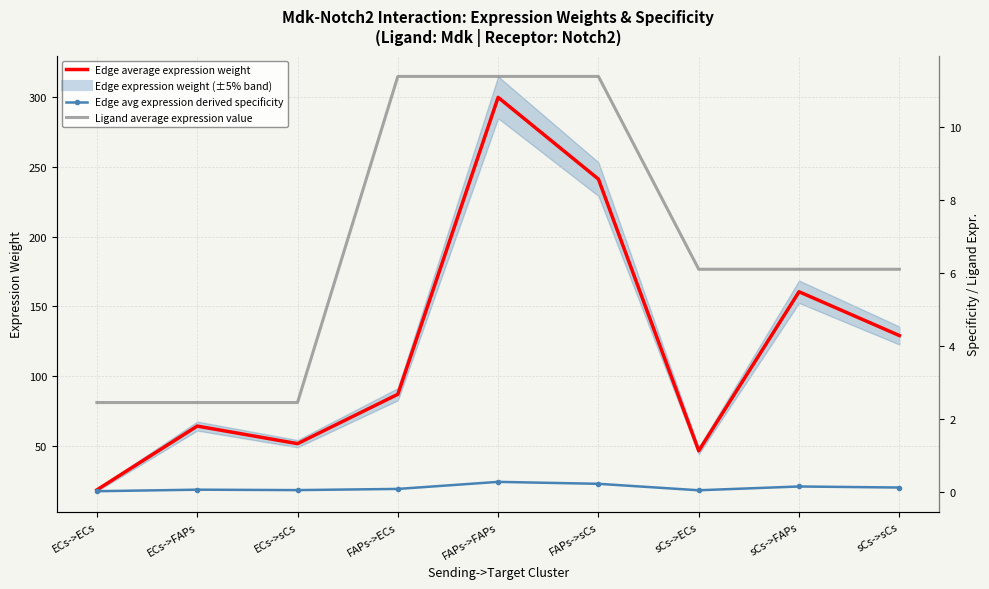

True or false: Edge avg expression derived specificity and Edge average expression weight intersect in this chart.

False